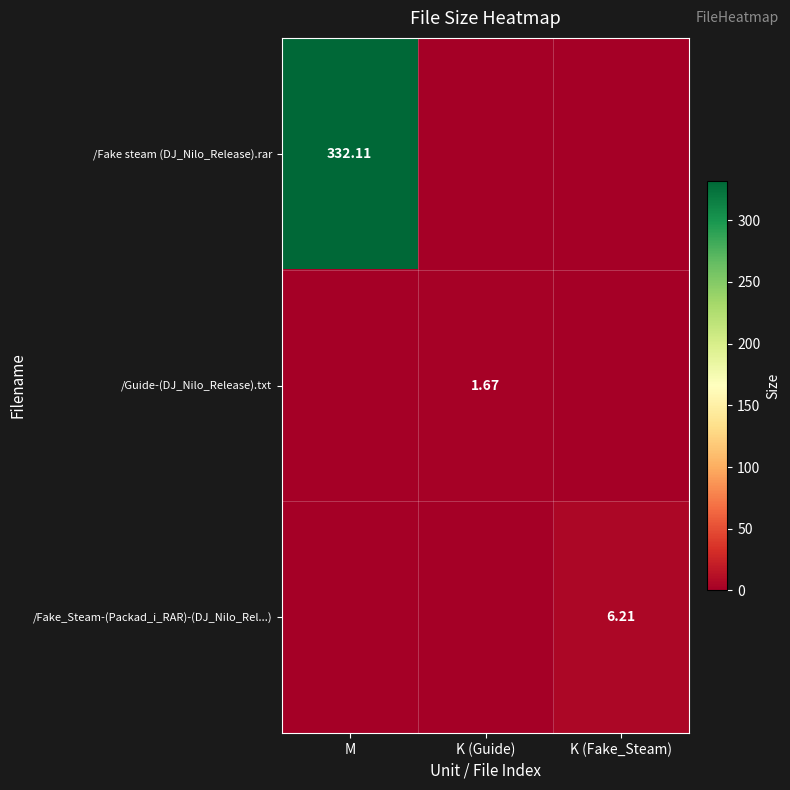

Which series changed the most between M and K (Fake_Steam)?

/Fake steam (DJ_Nilo_Release).rar